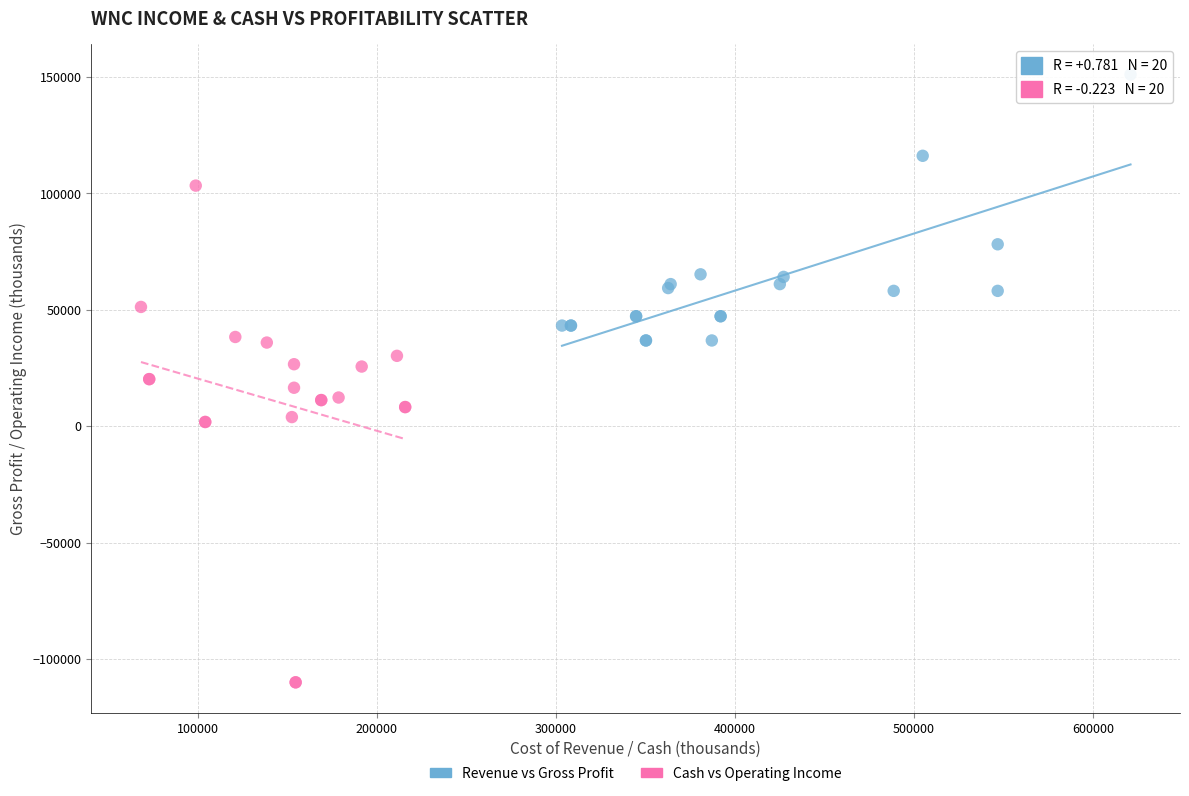

Which series reaches the maximum Y coordinate?

Revenue vs Gross Profit